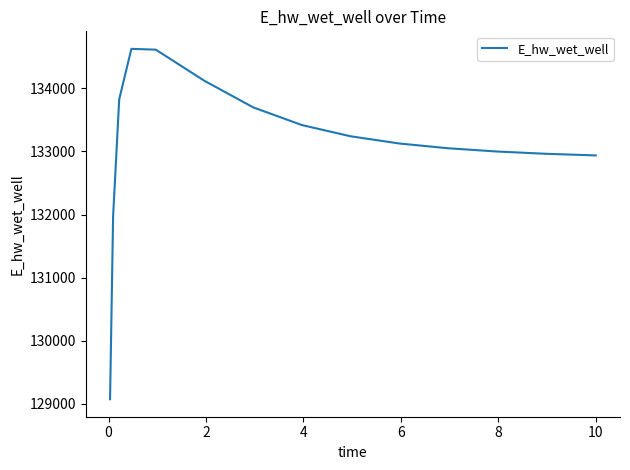

What is the difference between the maximum and minimum values?

5557.8